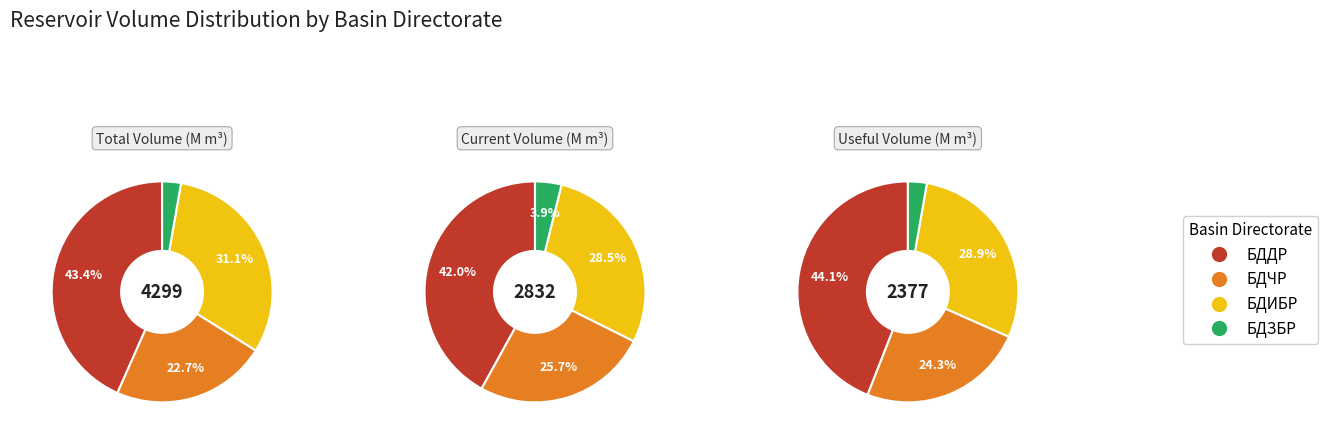

Is there any slice that represents more than half of the pie?

No